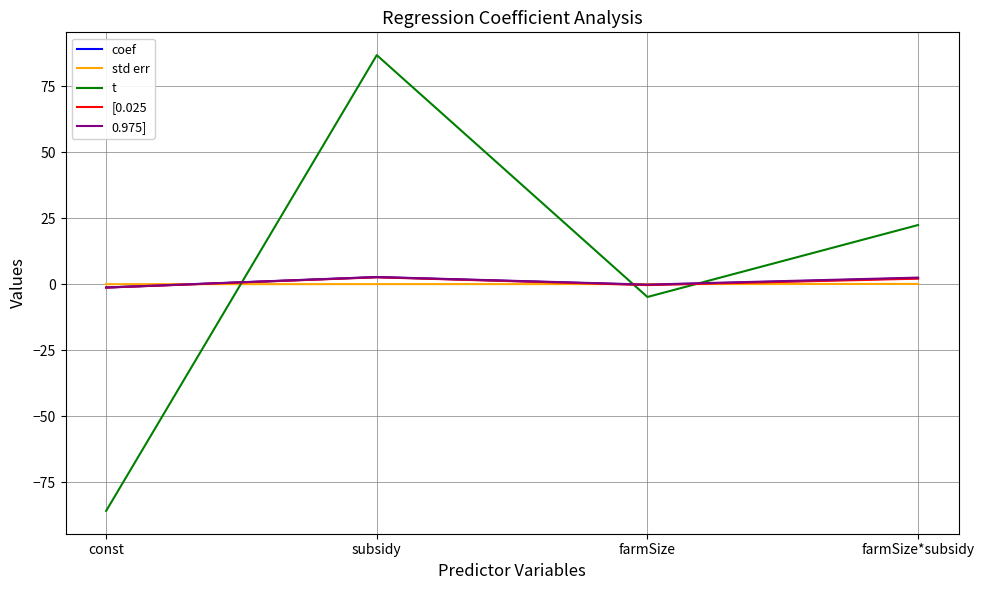

Which series ends up on top after the final intersection of t and [0.025?

t